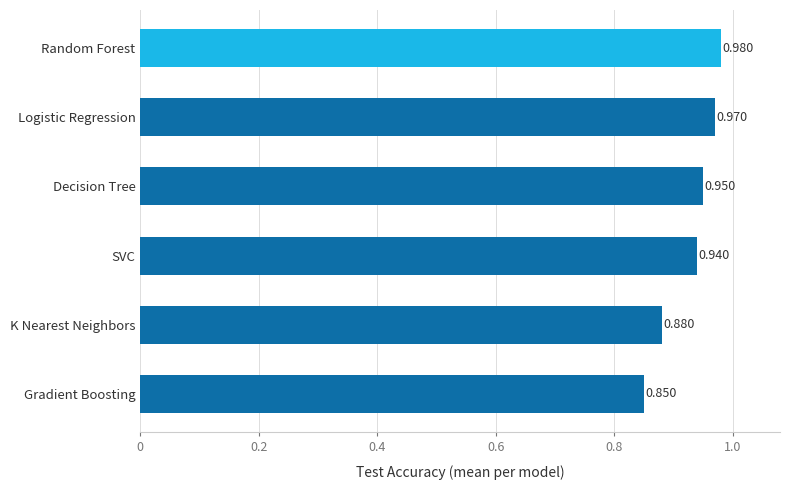

Which category has the lowest value across all series?

Gradient Boosting